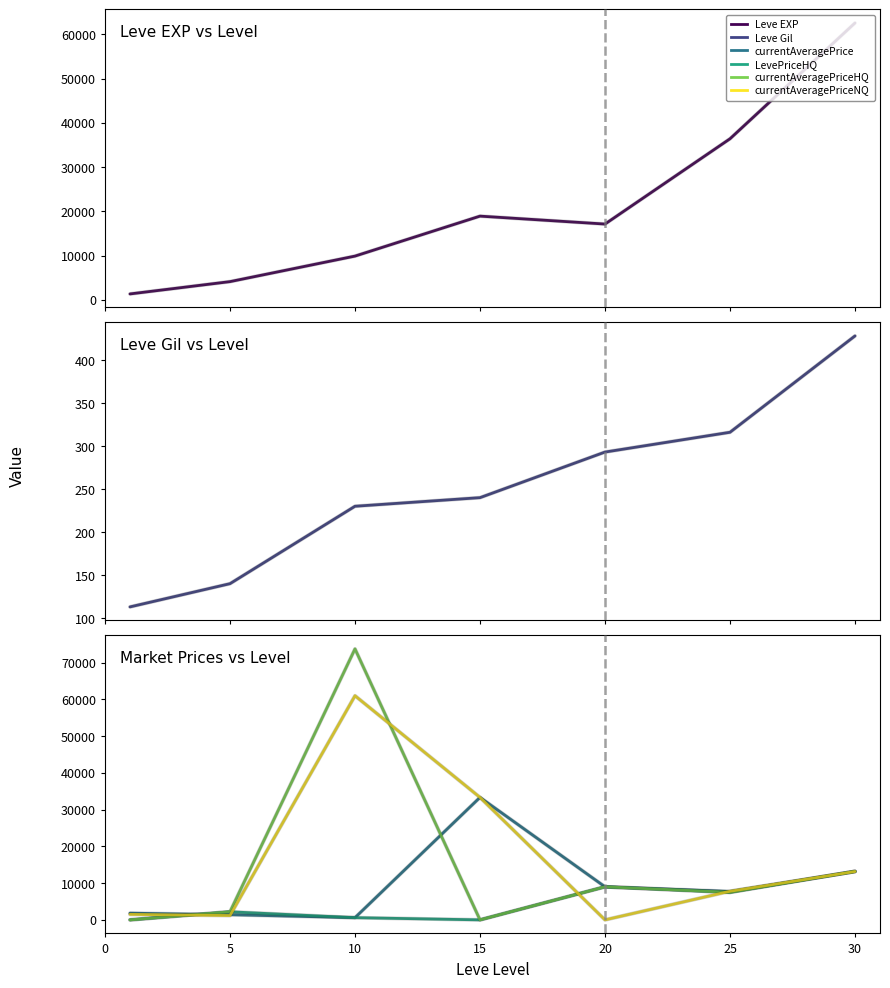

Rank the series at 15 from highest to lowest value.

currentAveragePrice, currentAveragePriceNQ, Leve EXP, Leve Gil, LevePriceHQ, currentAveragePriceHQ